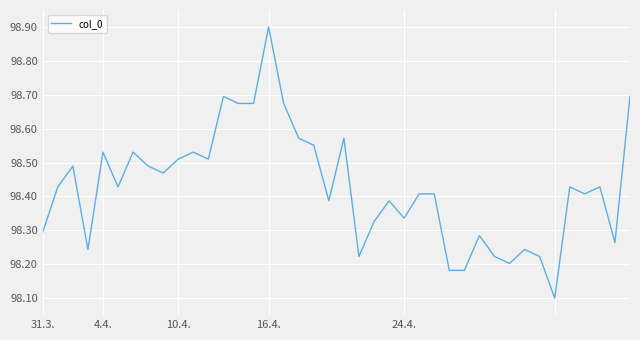

What is the minimum value shown in the chart?

98.1